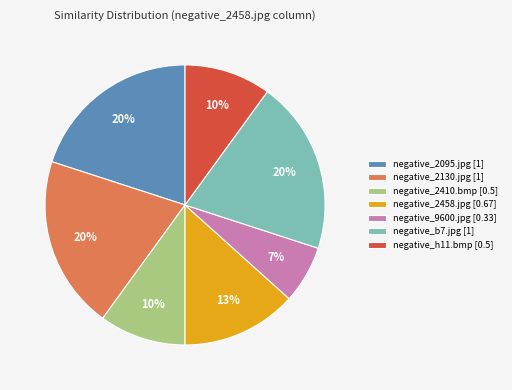

Count the number of slices in the pie.

7